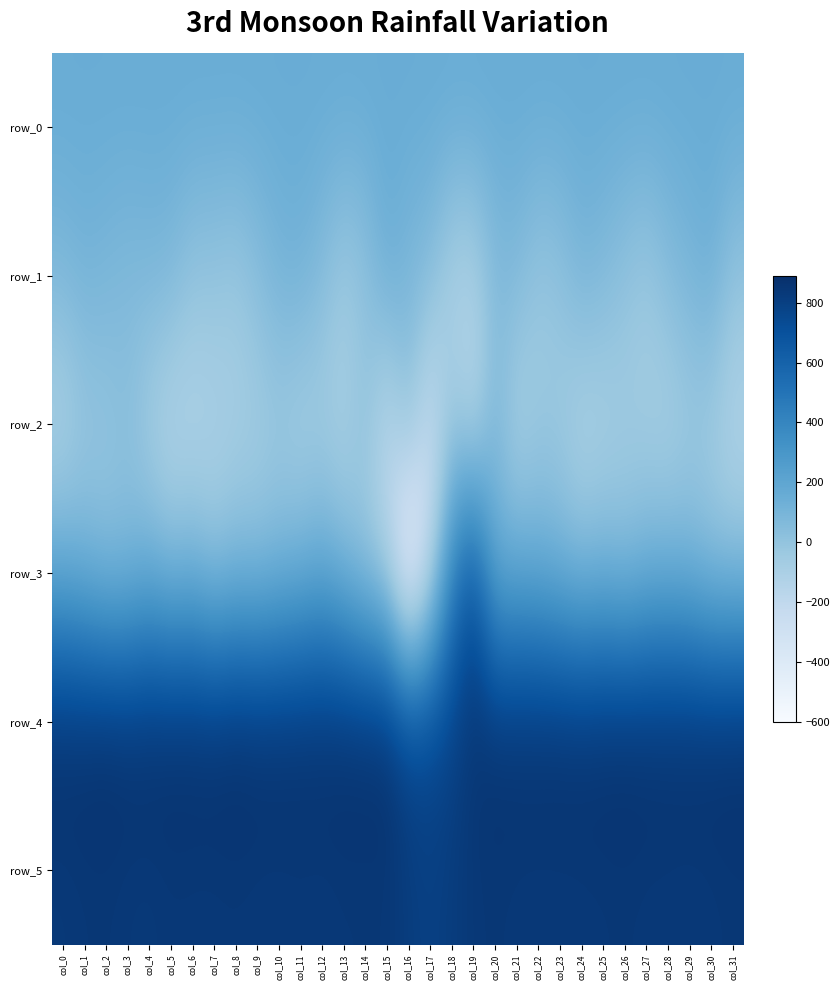

What is the difference between the row_2 values at col_21 and col_31?

28.0